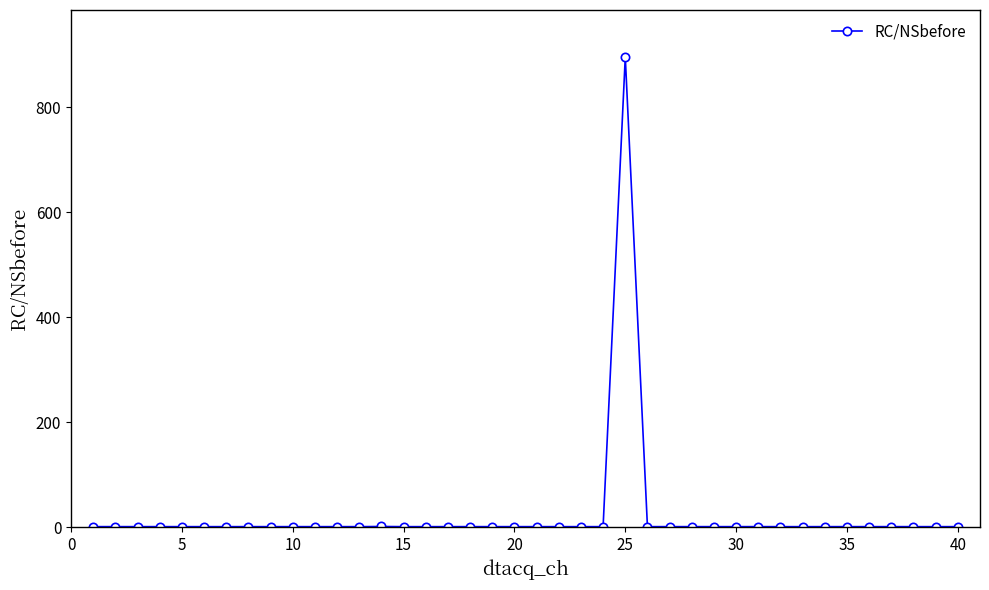

What is the average value?

23.2